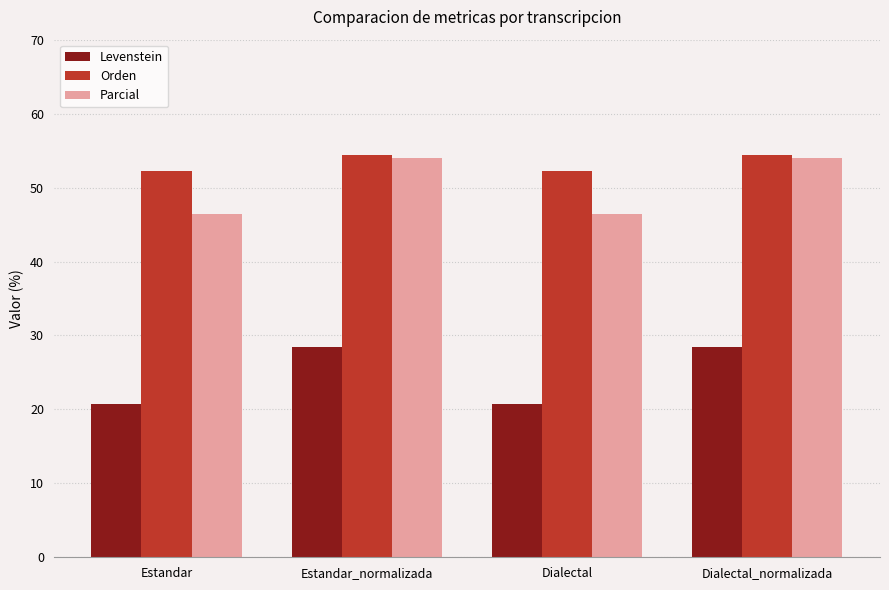

What is the difference between the maximum and second lowest values in the Levenstein series?

7.7